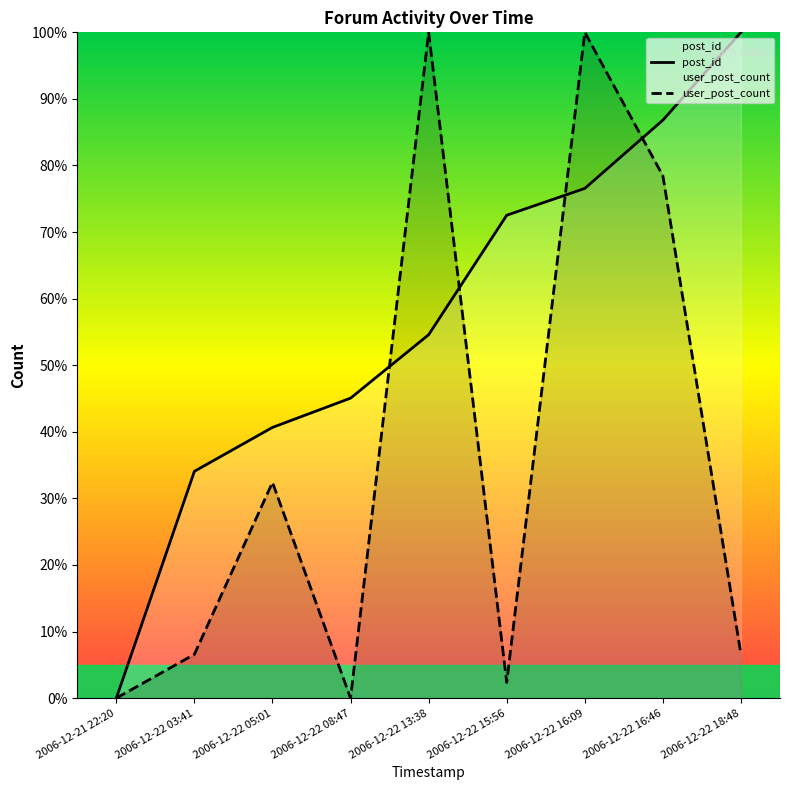

What value does the post_id series have at 2006-12-22 16:09?

76.6